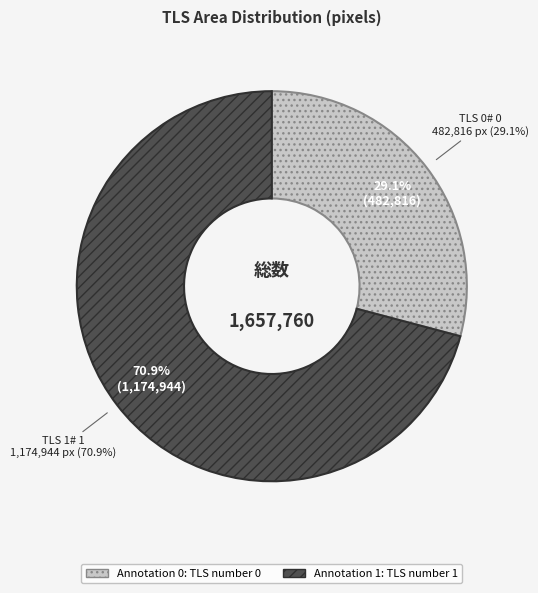

To the nearest percent, what is the combined percentage of Annotation 1: TLS number 1 and Annotation 0: TLS number 0?

100%